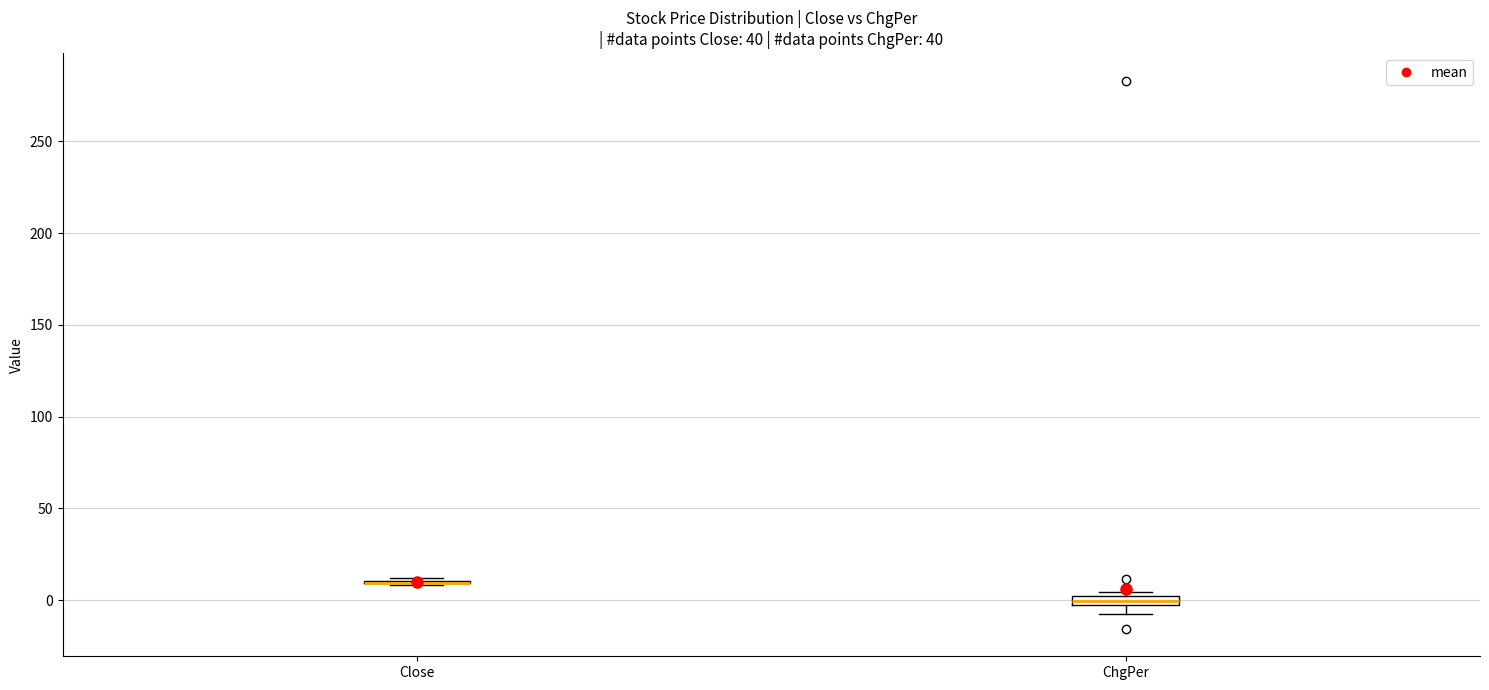

Where is the lower edge of the box for ChgPer on the y-axis? The values are not printed on the chart, so give them approximately, as read against the axis.

-5